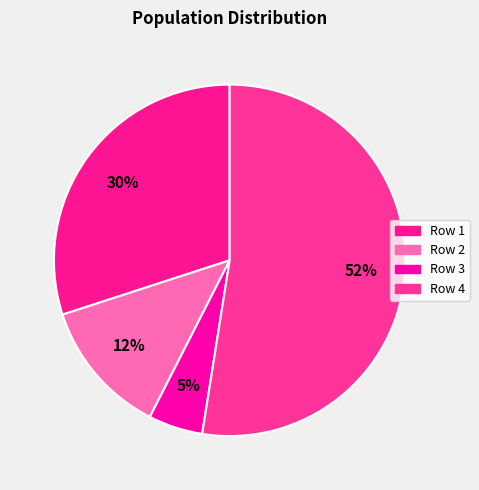

Count the number of slices in the pie.

4